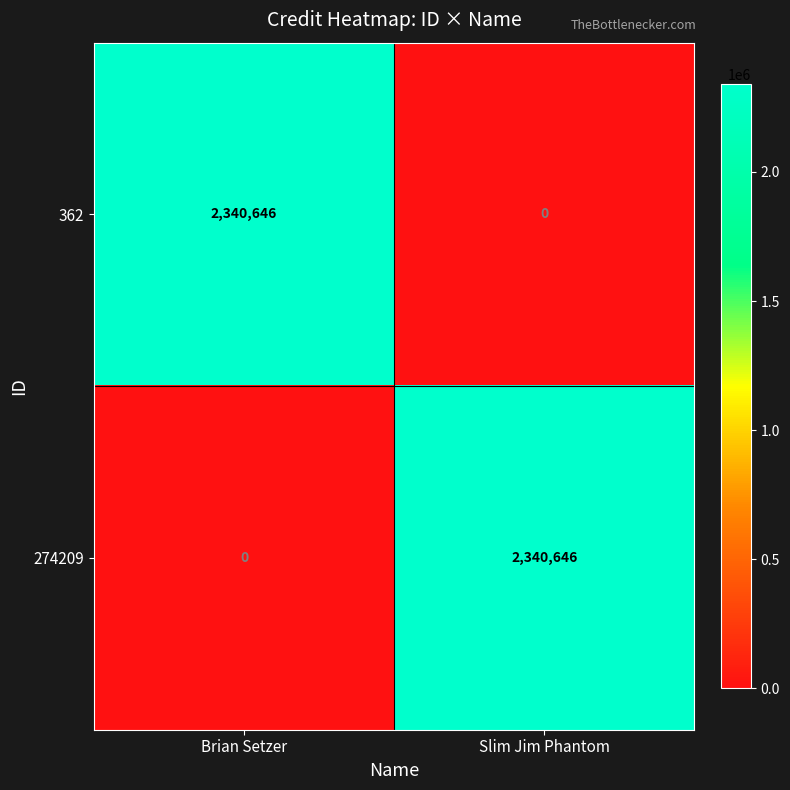

At which label is 274209 closest to 1170323?

Brian Setzer